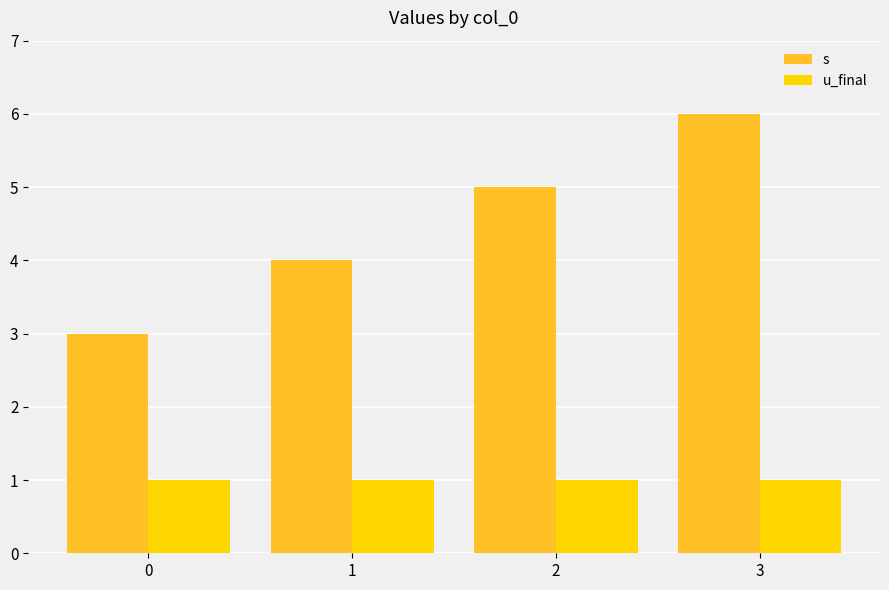

At 0, list the series in order from largest to smallest.

s, u_final